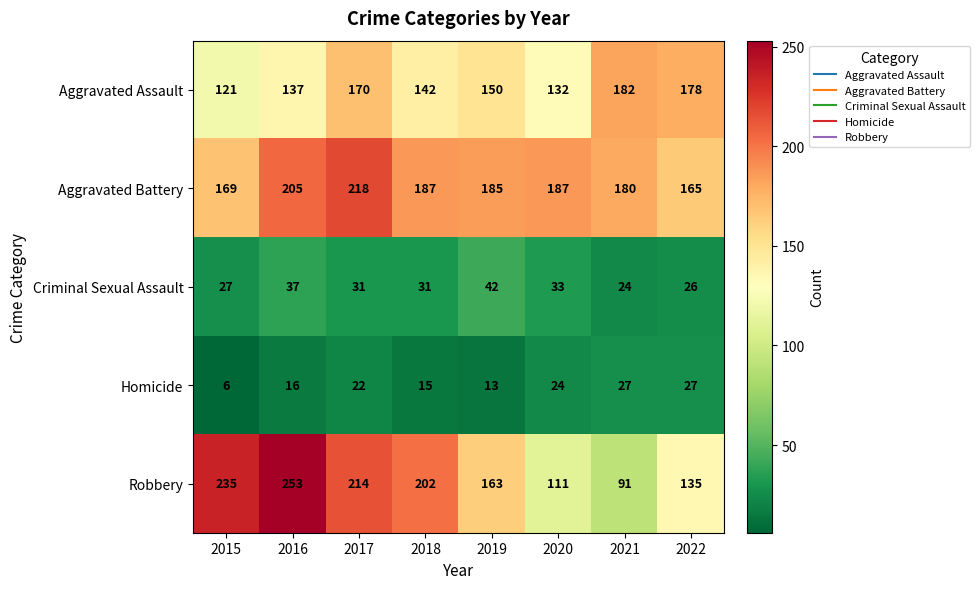

What is the difference between the Robbery values at 2015 and 2017?

21